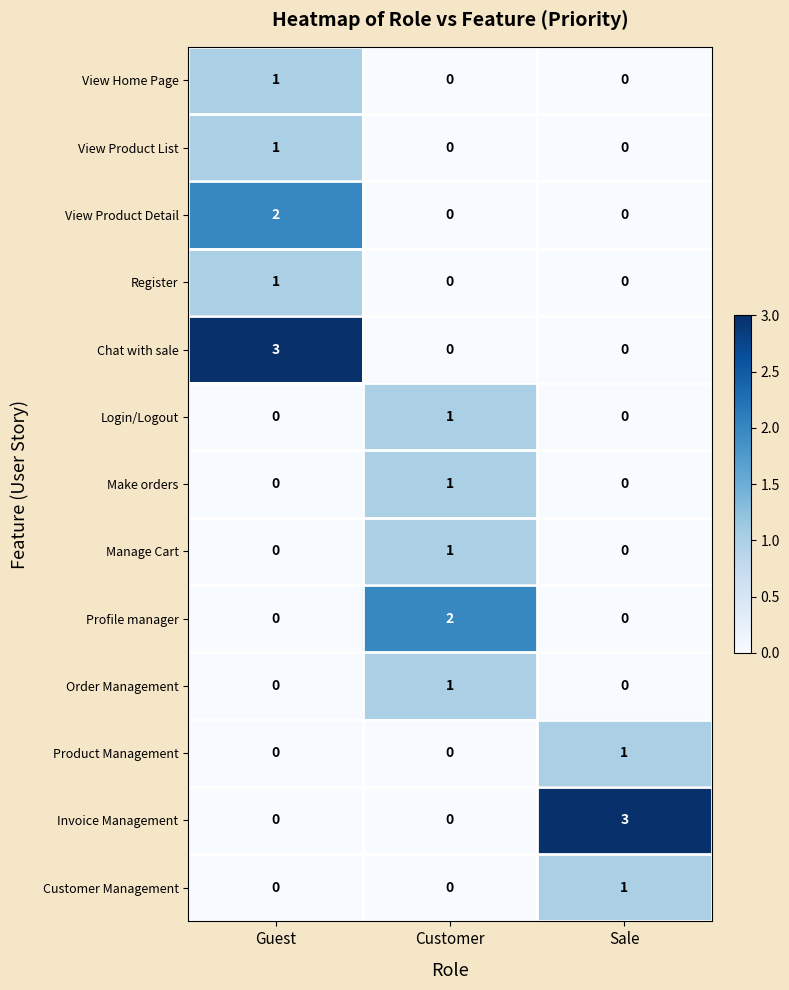

Count the Invoice Management values in the range 0 to 3.

3